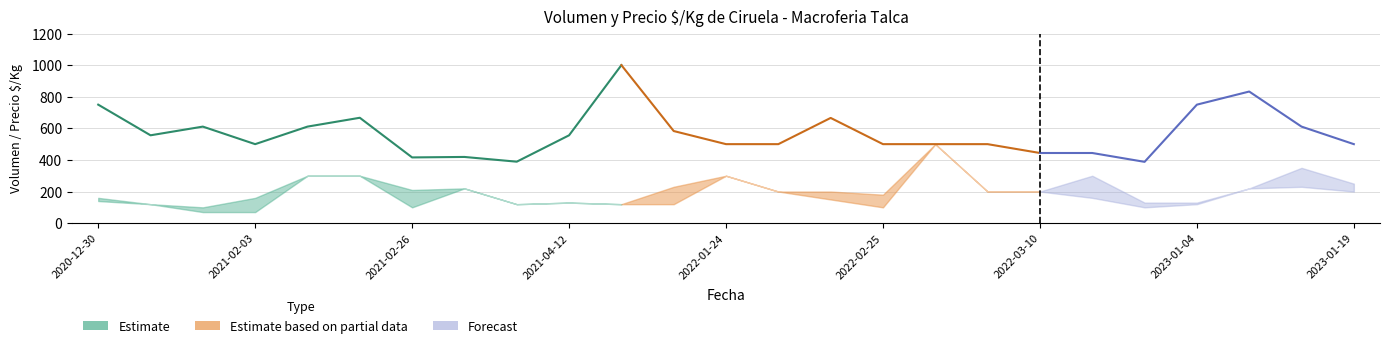

Reading right to left, extract all data points from this chart.

Volumen_min: 200	230	220	120	100	160	200	200	500	100	150	200	300	120	120	130	120	220	100	300	300	70	70	120	140
Volumen_max: 250	350	220	130	130	300	200	200	500	180	200	200	300	230	120	130	120	220	210	300	300	160	100	120	160
Precio_min: 444	556	833	667	333	333	444	500	500	444	611	500	500	556	1000	556	389	419	333	667	611	444	556	556	700
Precio_max: 556	667	833	833	444	556	444	500	500	556	722	500	500	611	1000	556	389	419	500	667	611	556	667	556	800
Precio_mid: 500	611	833	750	388	444	444	500	500	500	666	500	500	583	1000	556	389	419	416	667	611	500	611	556	750